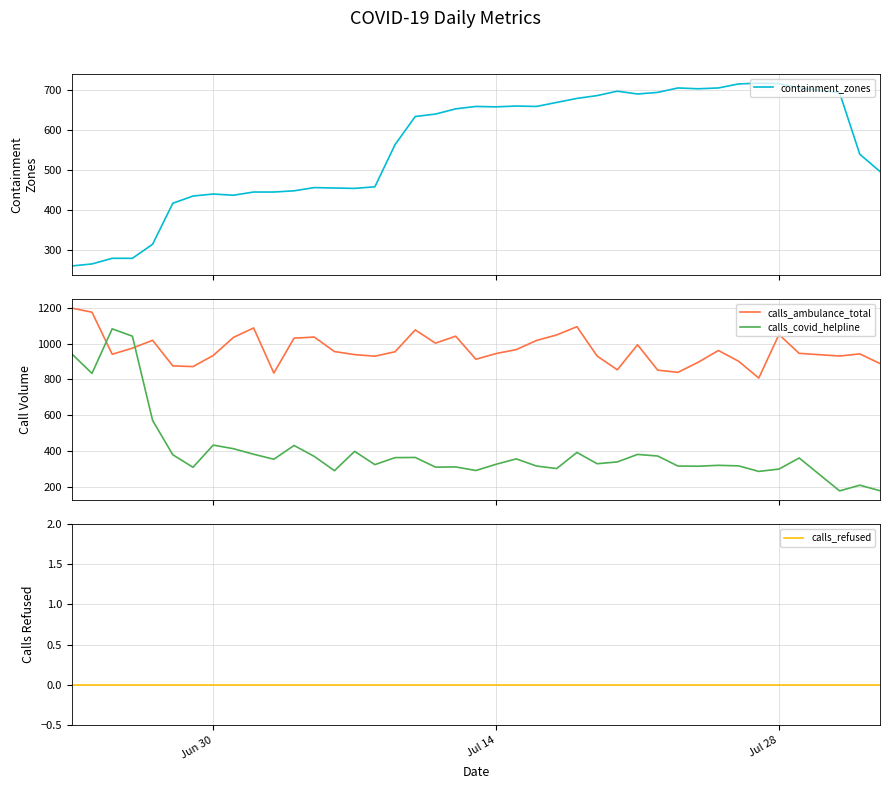

What is the maximum value for calls_covid_helpline?

1082